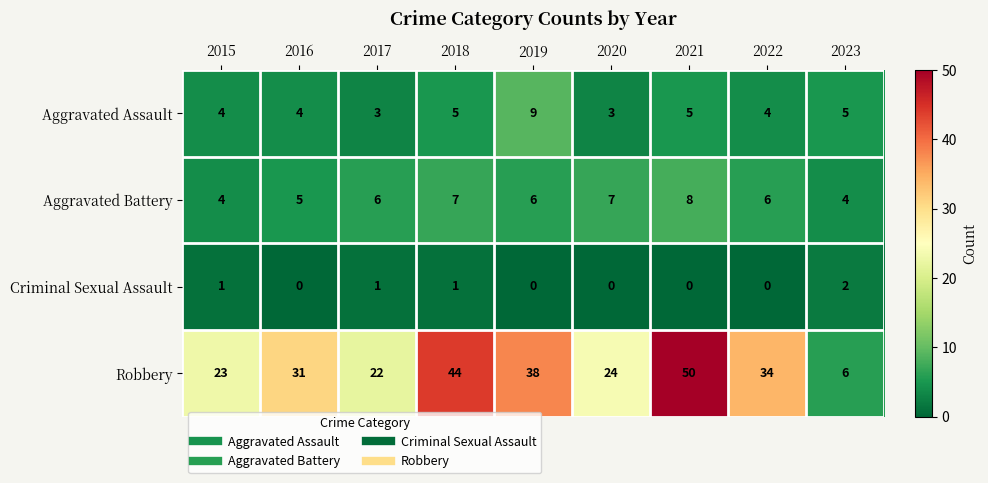

Which series has the widest spread of values?

Robbery